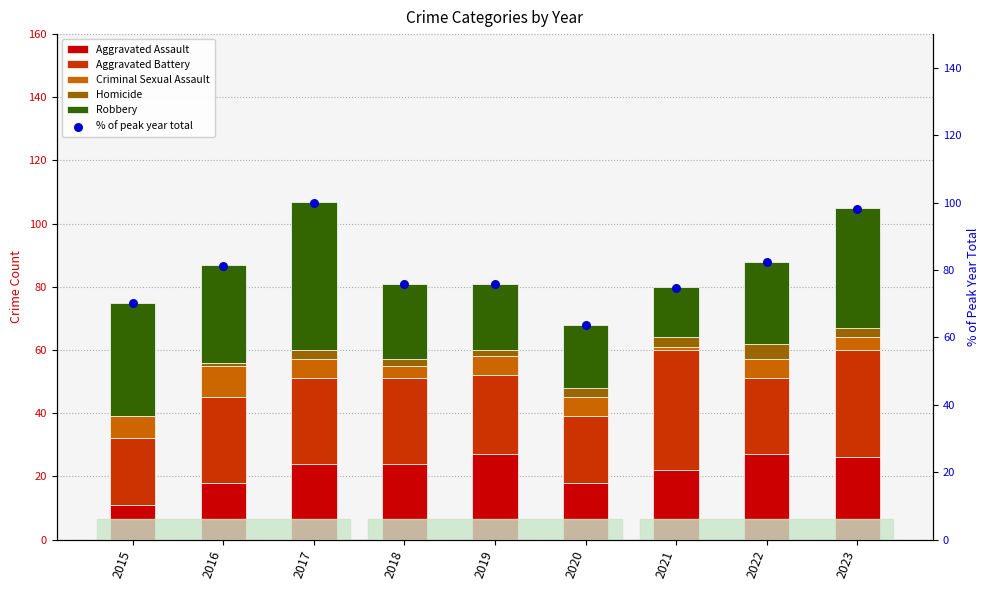

What is the total value across all series at 2022?

170.2